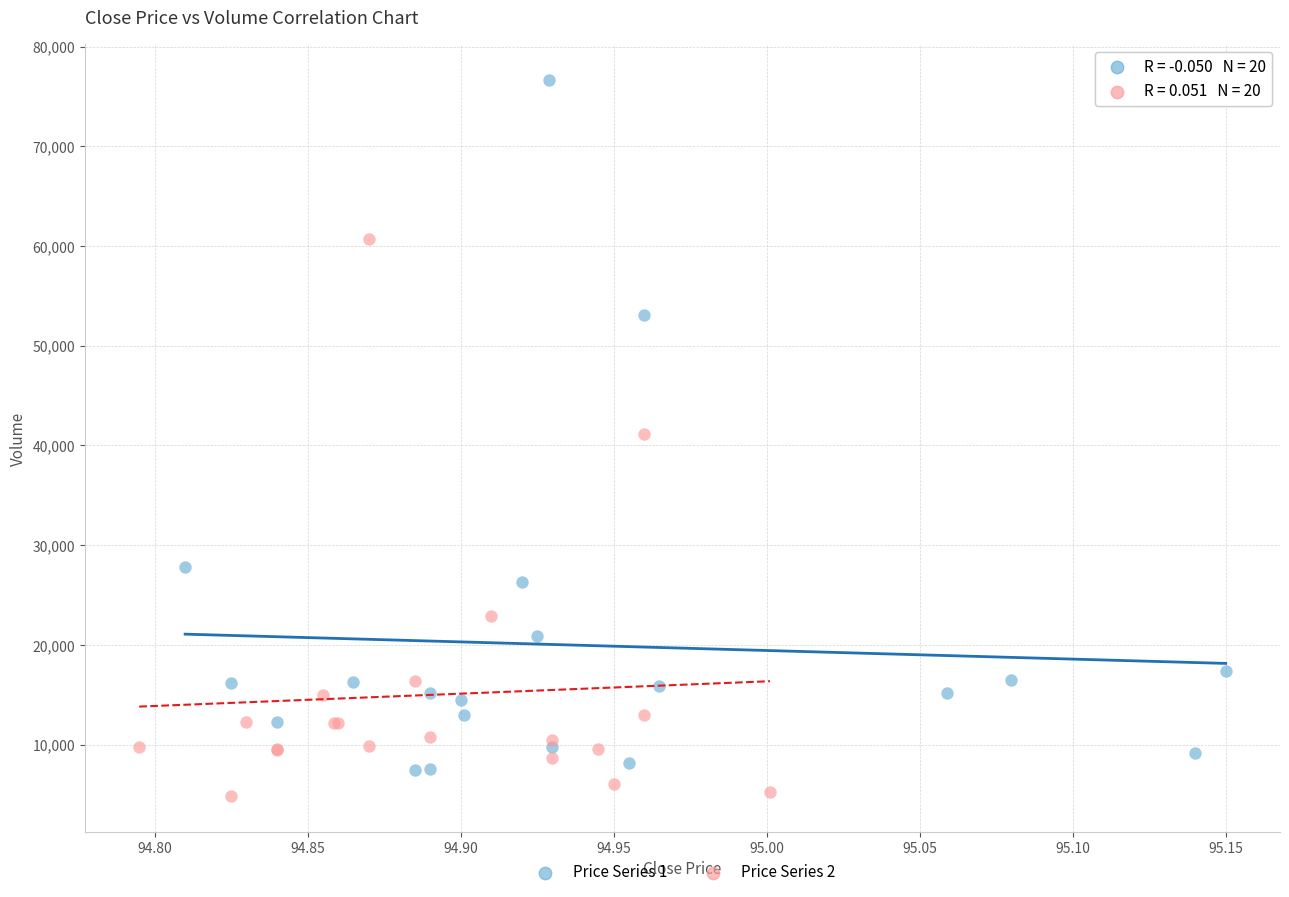

Which series has the widest spread of Y values?

Price Series 1